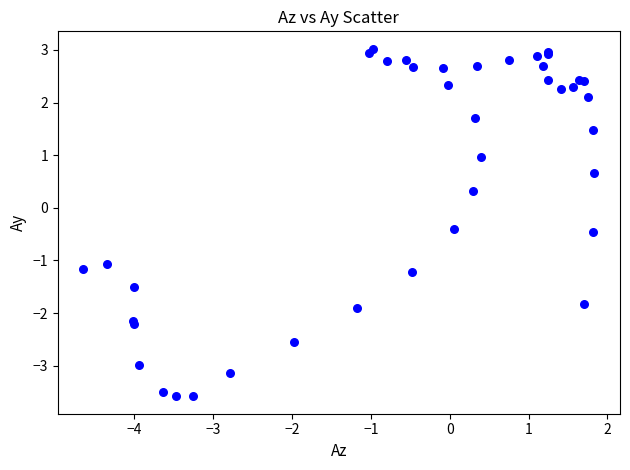

What Y value in the scatter plot is closest to 0?

0.3